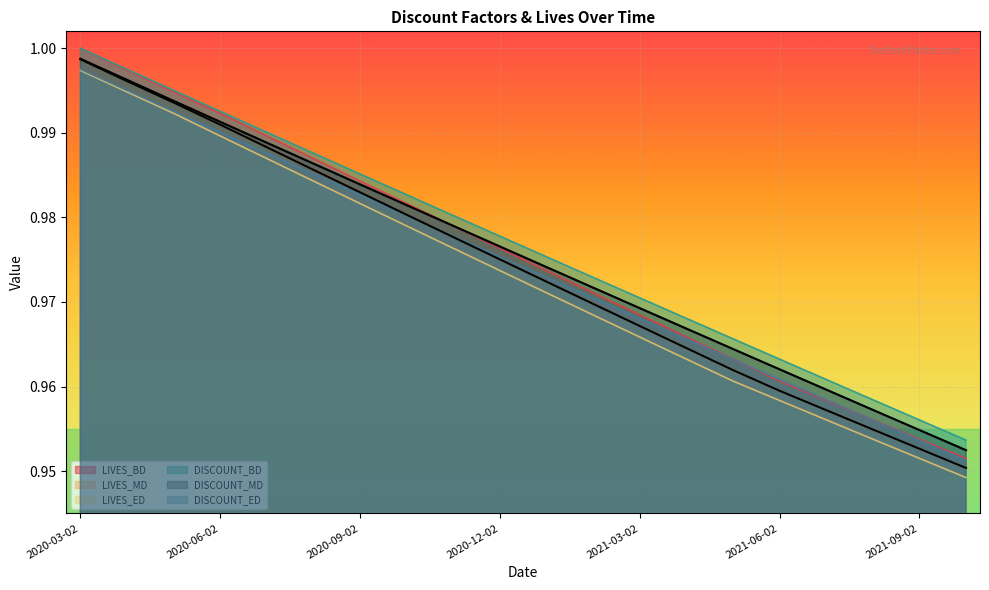

Is the value of LIVES_MD at 2020-08-02 greater than the value of DISCOUNT_BD at 2021-04-02?

Yes